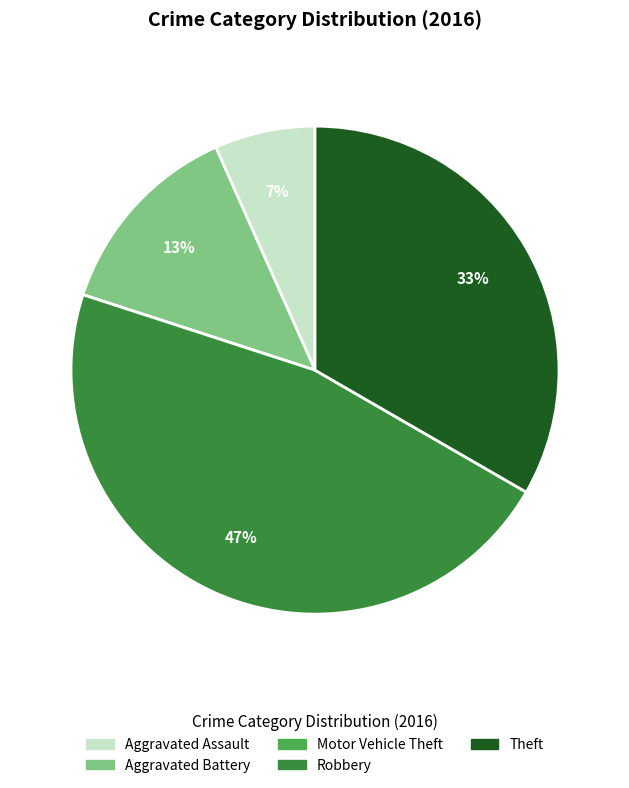

To the nearest percent, what is the combined percentage of Theft and Robbery?

80%